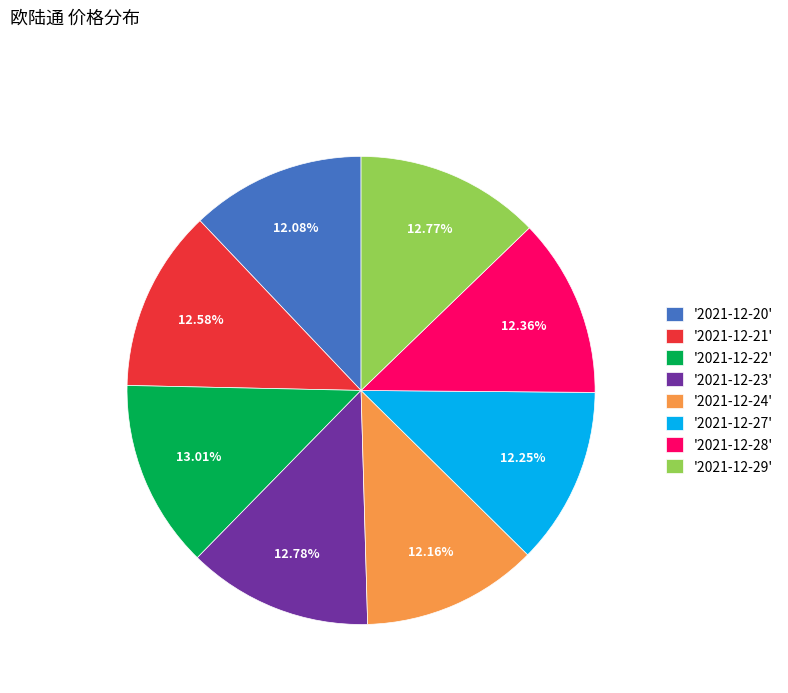

Is the sum of '2021-12-28' and '2021-12-20' greater than half?

No